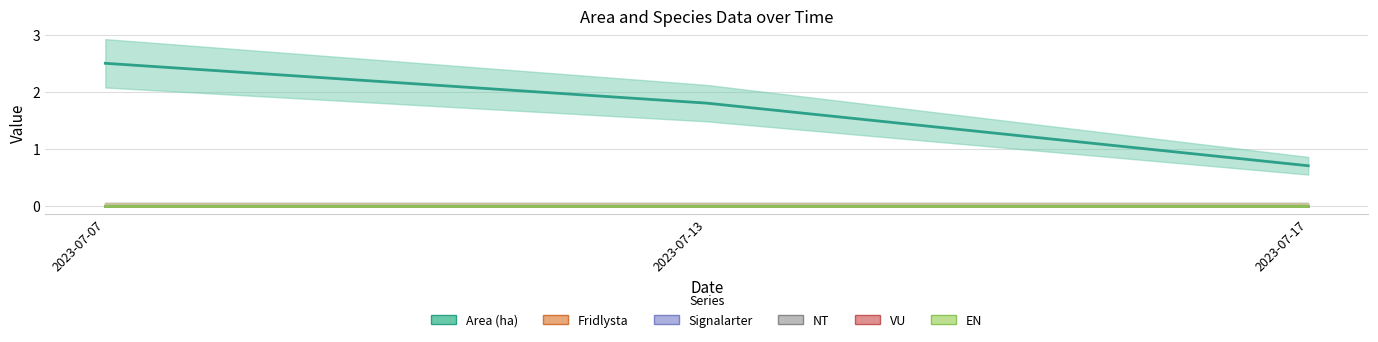

Reading right to left, extract all data points from this chart.

Area (ha): 2023-07-17=0.7	2023-07-13=1.8	2023-07-07=2.5
Fridlysta: 2023-07-17=0.0	2023-07-13=0.0	2023-07-07=0.0
Signalarter: 2023-07-17=0.0	2023-07-13=0.0	2023-07-07=0.0
NT: 2023-07-17=0.0	2023-07-13=0.0	2023-07-07=0.0
VU: 2023-07-17=0.0	2023-07-13=0.0	2023-07-07=0.0
EN: 2023-07-17=0.0	2023-07-13=0.0	2023-07-07=0.0